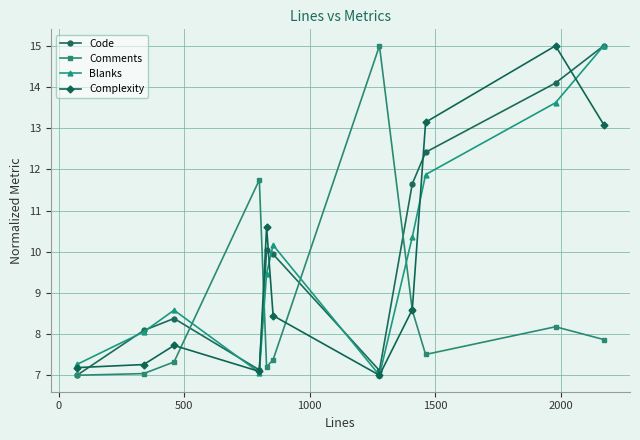

How many lines are shown in the chart?

4